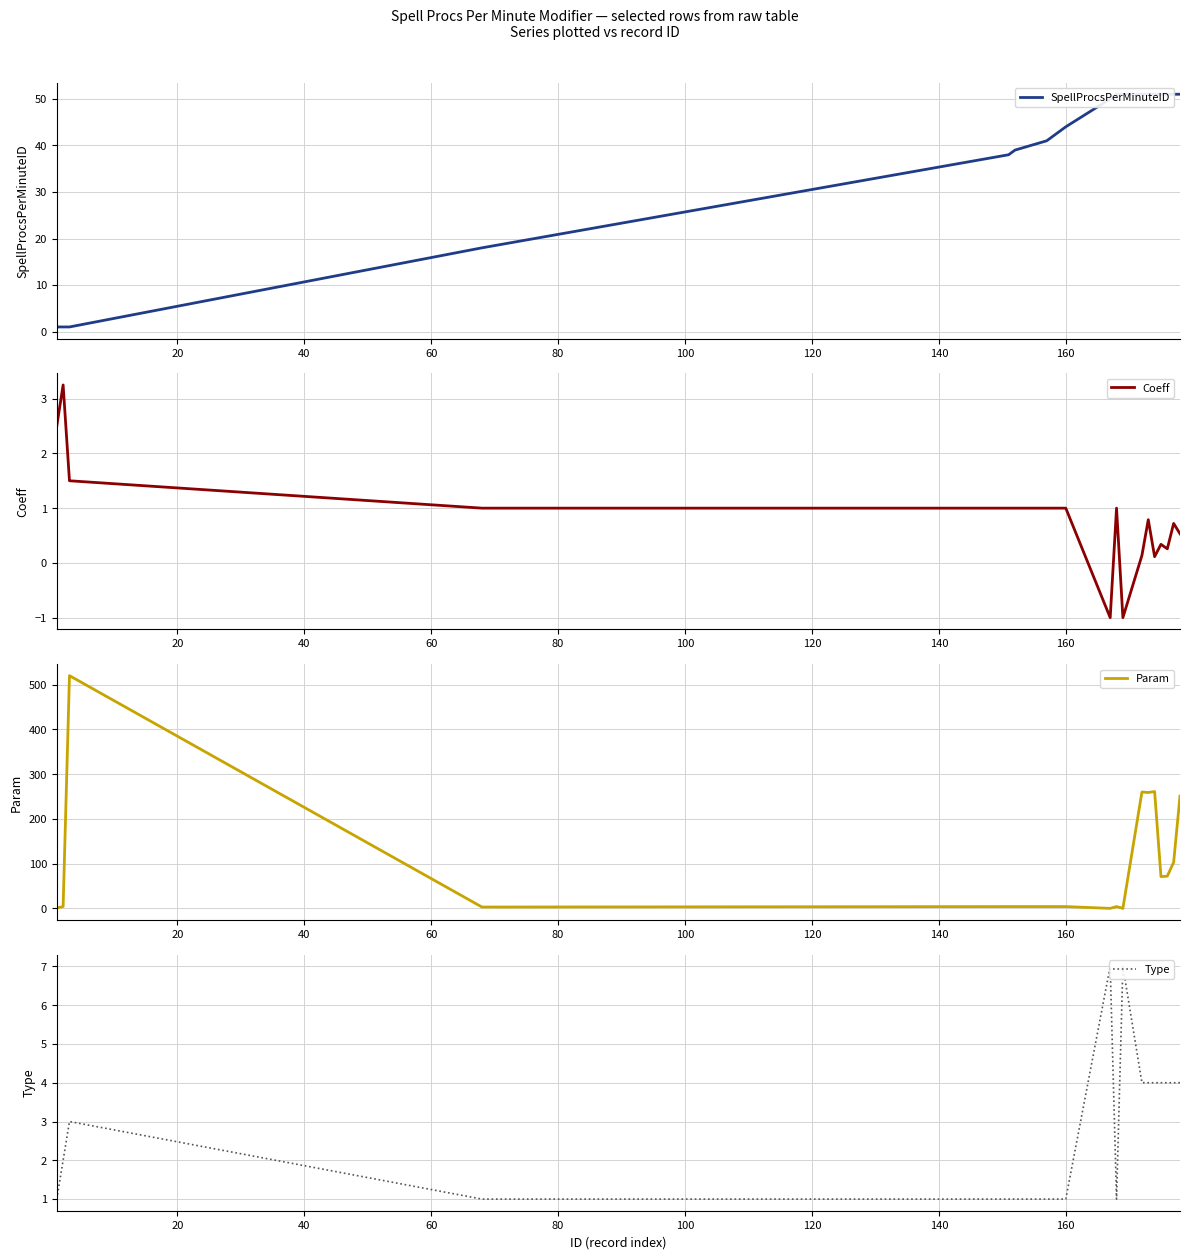

True or false: Param has more than 1 interior local peaks.

True